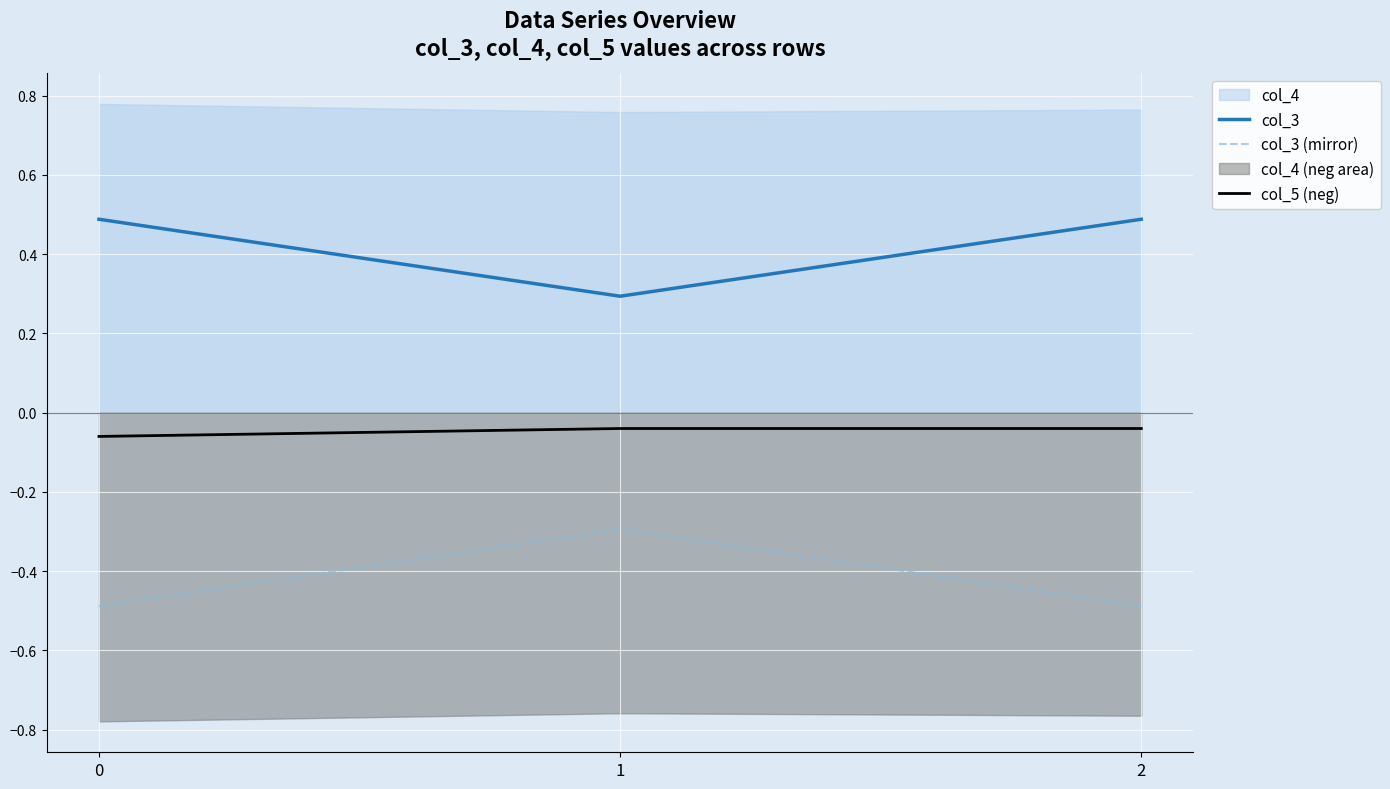

What value does the col_3 series have at 2?

0.5